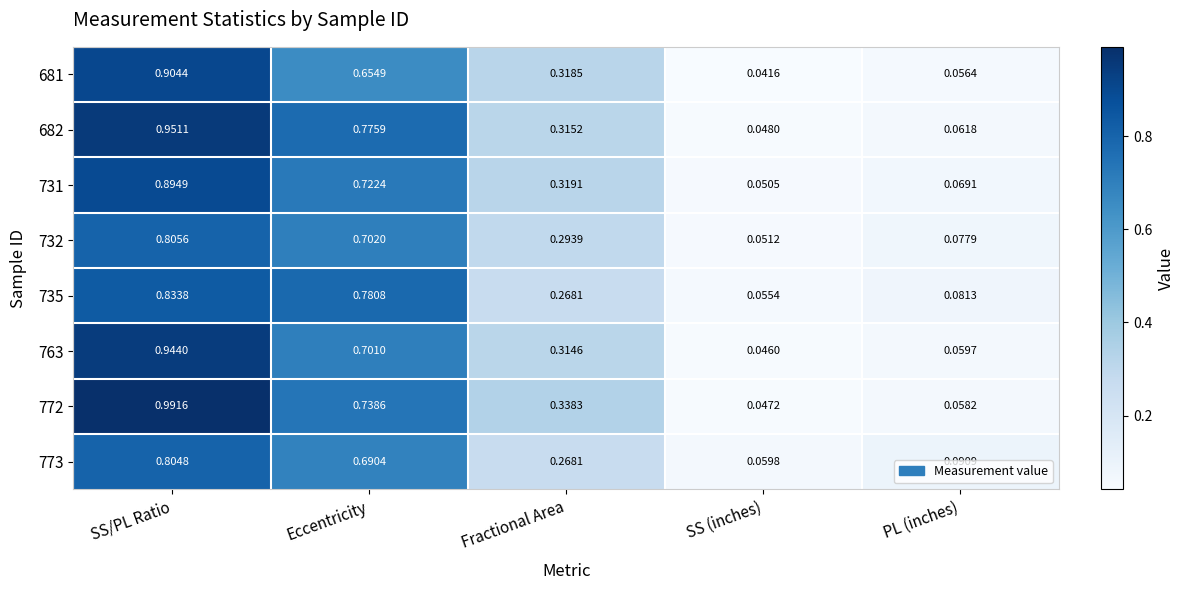

Where is 772 nearest to the value 0?

SS (inches)